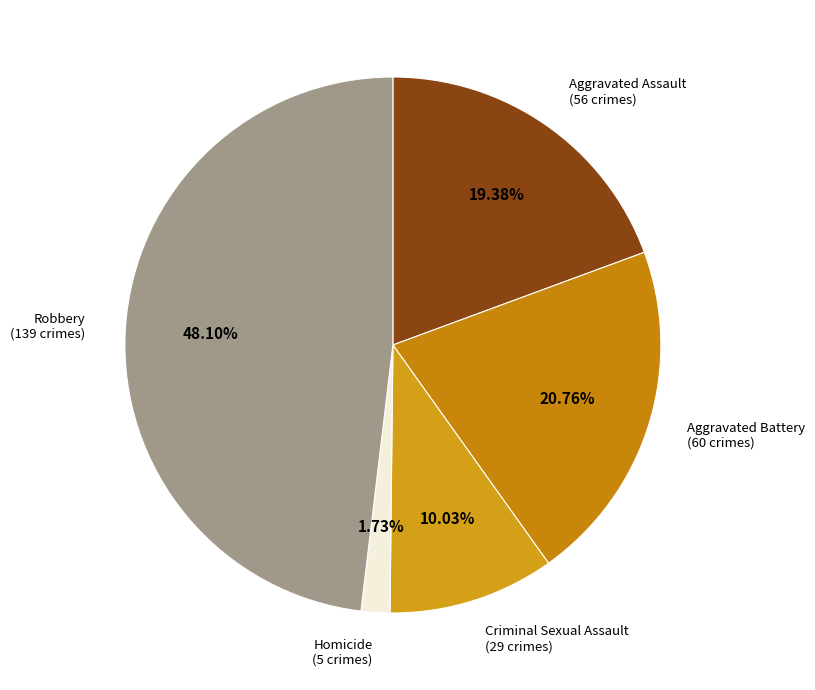

How many segments does this pie chart have?

5